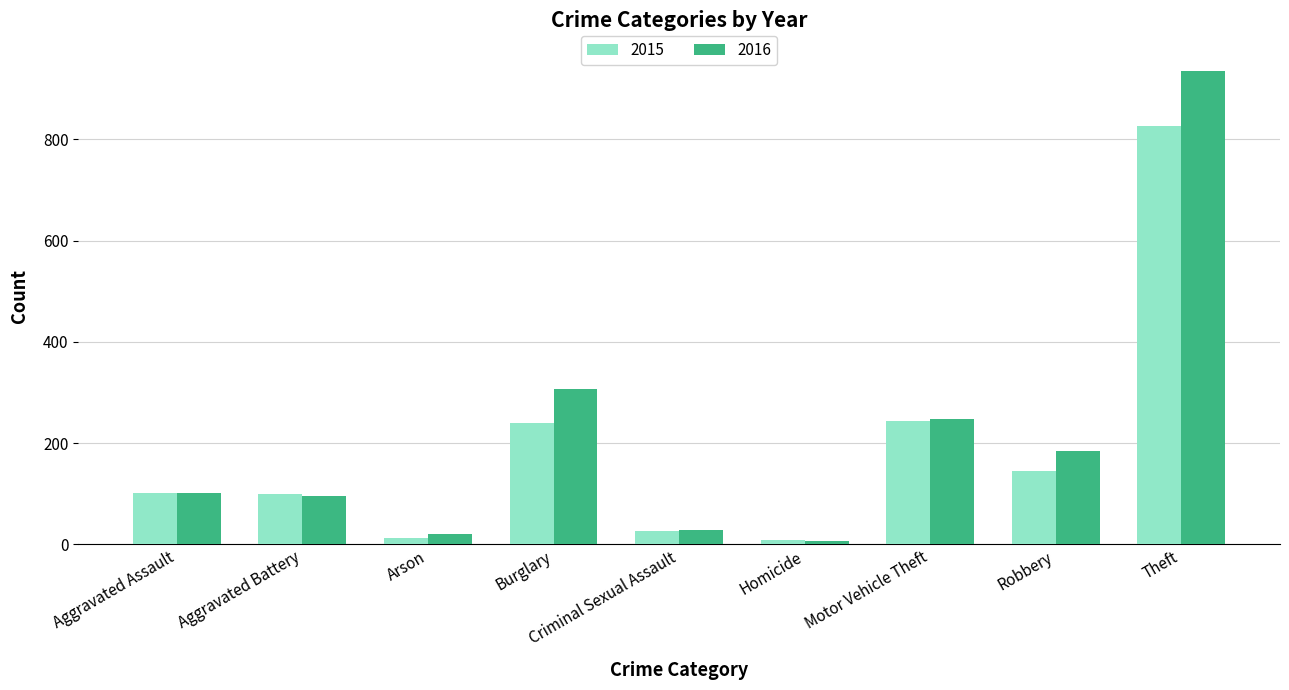

At Theft, list the series in order from smallest to largest.

2015, 2016